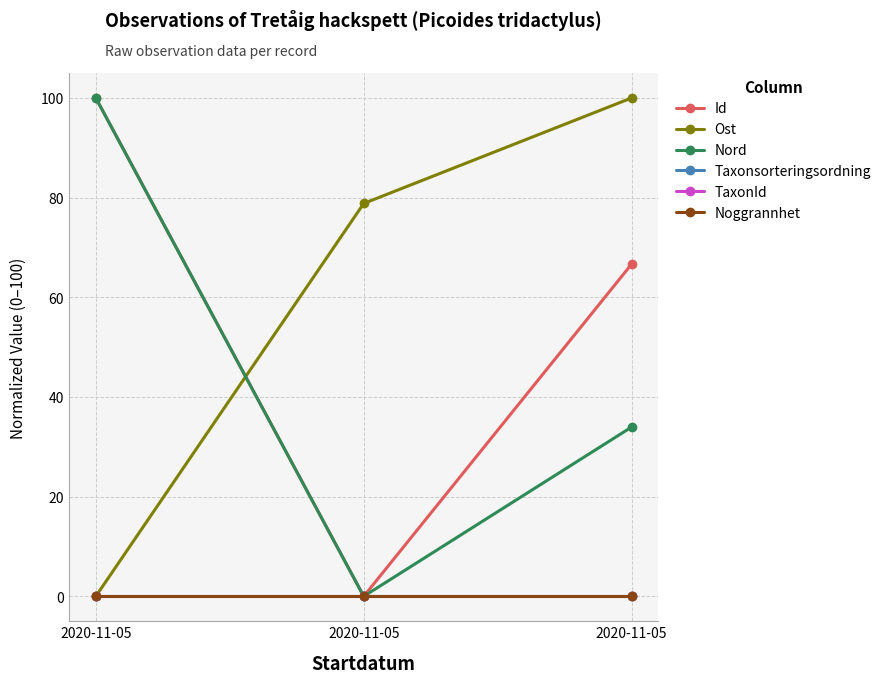

What is the difference between the highest and lowest values at 2020-11-05?

100.0